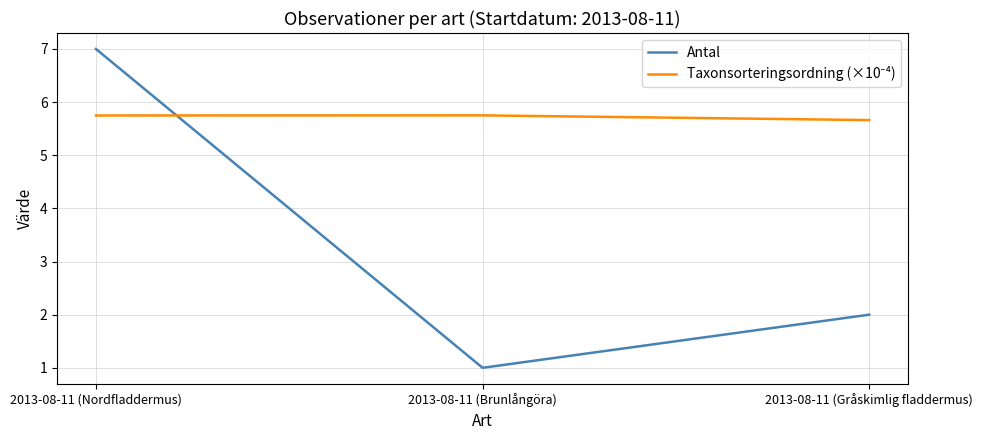

Read the Antal value at 2013-08-11 (Gråskimlig fladdermus).

2.0